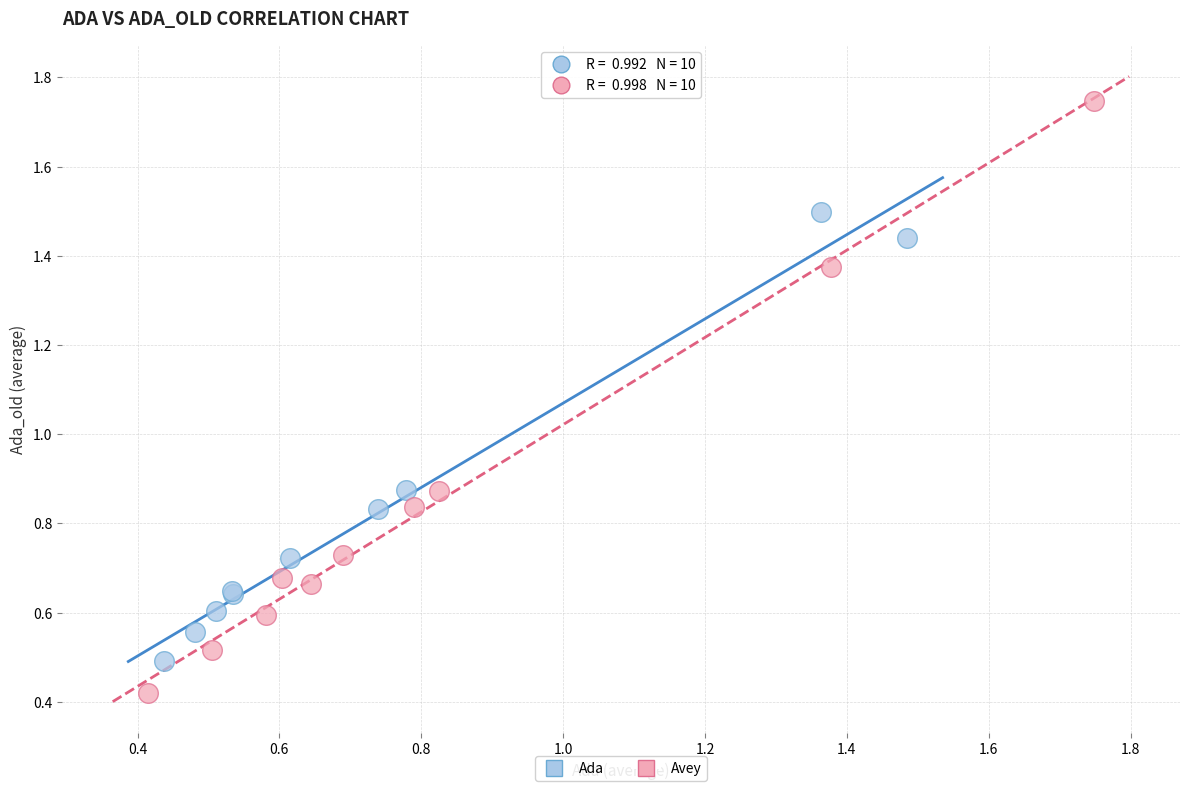

Which series has the widest spread of Y values?

Avey